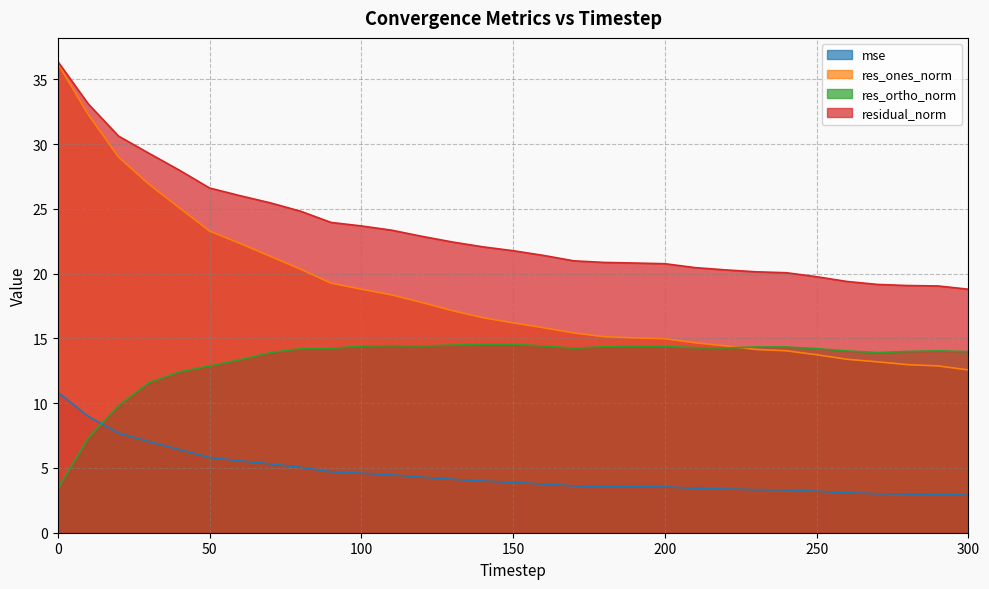

How many data points in residual_norm are above 21?

17